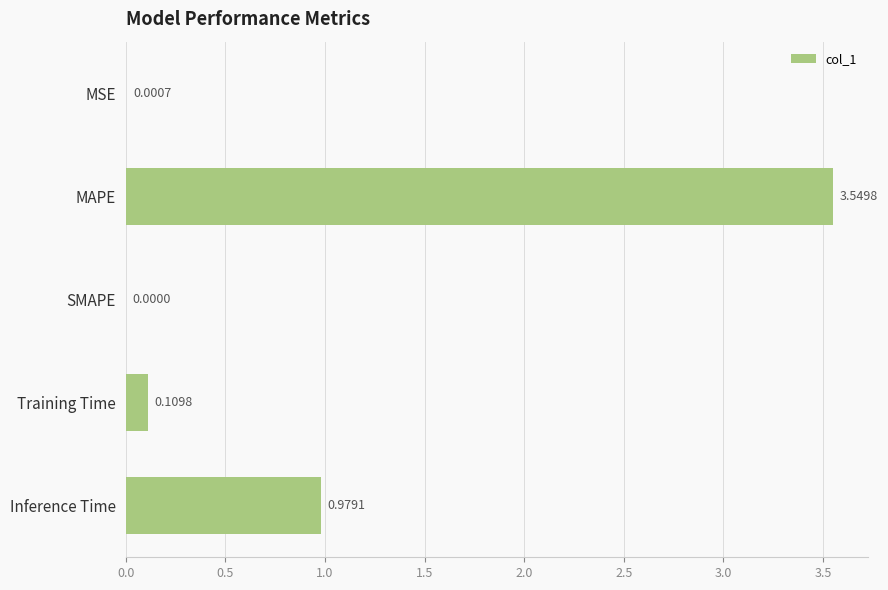

What is the sum of the values at Inference Time and Training Time?

1.1